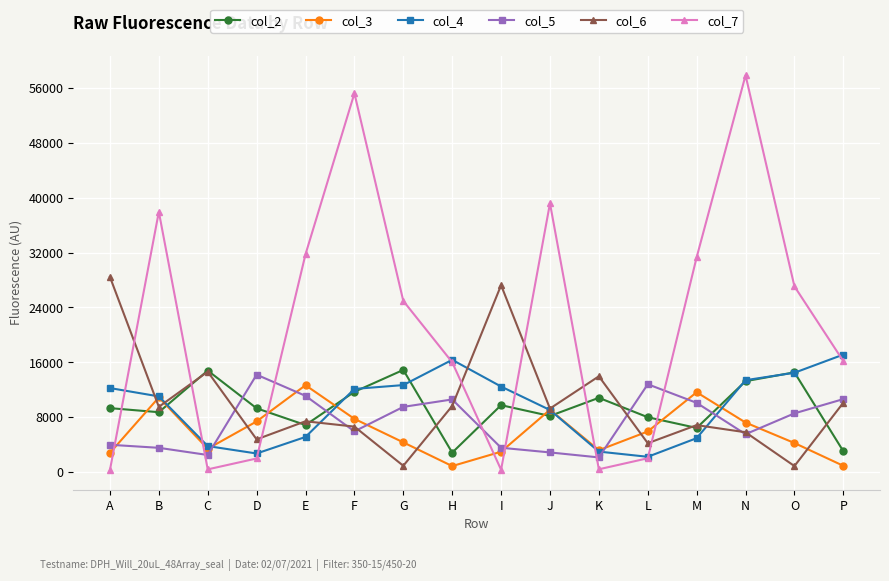

Does the chart display data point markers on the line(s)?

Yes